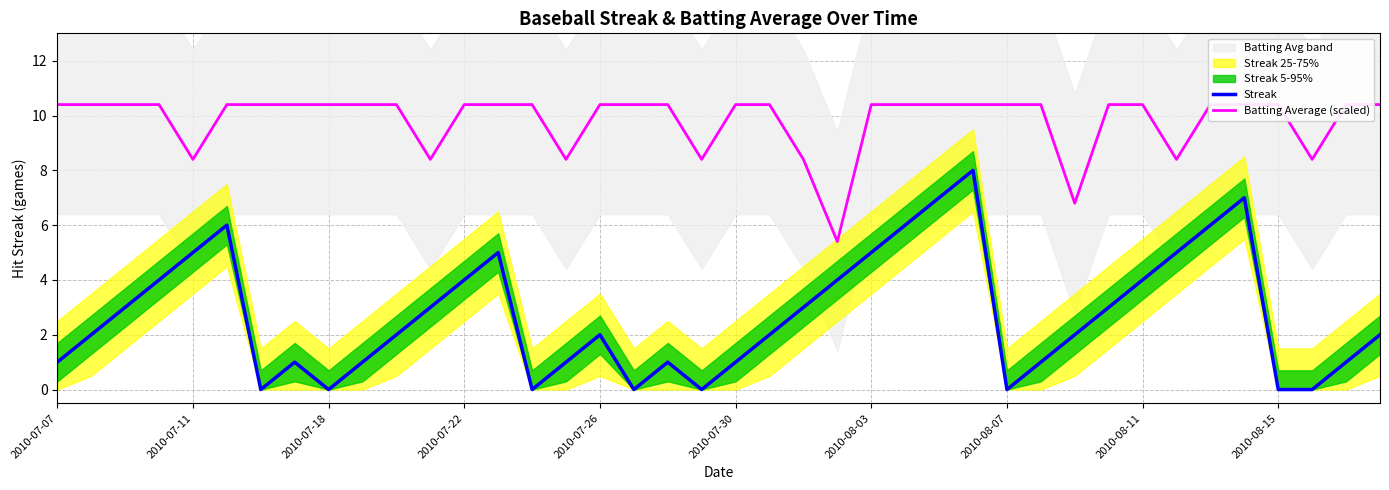

True or false: Batting Average (scaled) and Streak cross at least once.

False